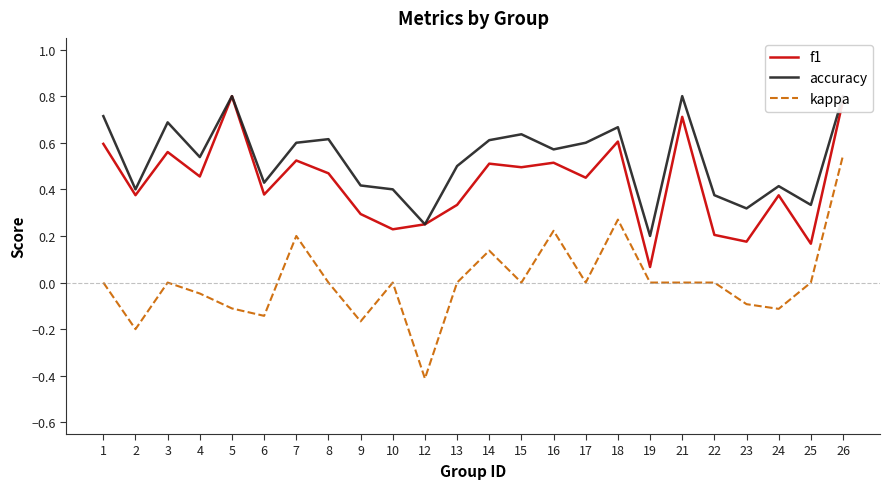

What is the difference between the highest and lowest values at 8?

0.6